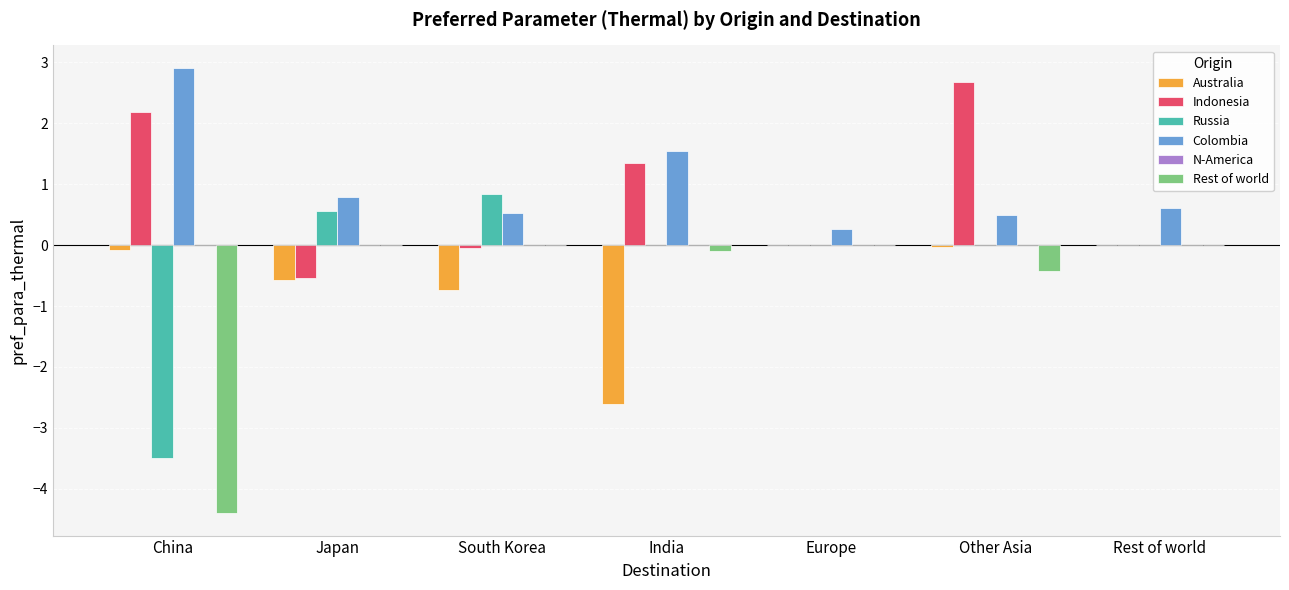

The Colombia series shows 0.5 at Other Asia. True or false?

True